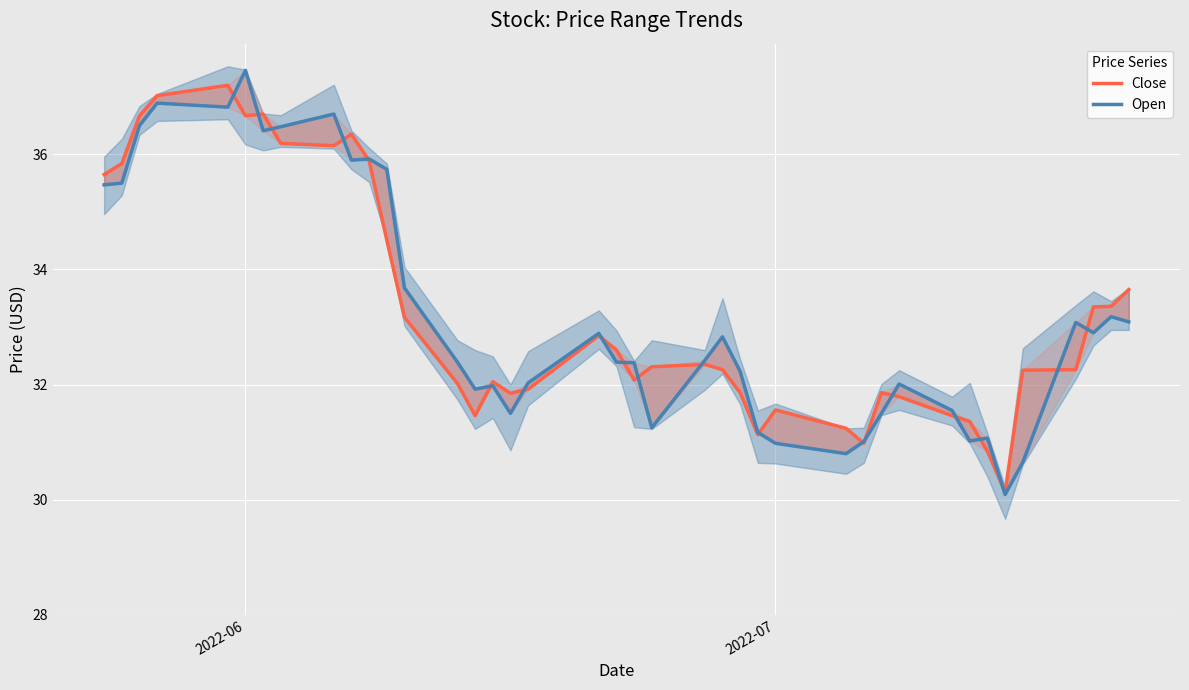

Reading left to right, what are all the values shown in this chart?

Close: 35.7	35.8	36.7	37.0	37.2	36.7	36.7	36.2	36.2	36.3	35.9	34.5	33.2	32.0	31.5	32.0	31.9	31.9	32.8	32.6	32.1	32.3	32.3	32.3	31.9	31.1	31.6	31.2	31.0	31.9	31.8	31.5	31.4	30.8	30.1	32.2	32.3	33.3	33.4	33.7
Open: 35.5	35.5	36.5	36.9	36.8	37.5	36.4	36.5	36.7	35.9	35.9	35.7	33.7	32.4	31.9	32.0	31.5	32.0	32.9	32.4	32.4	31.2	32.4	32.8	32.2	31.2	31.0	30.8	31.0	31.5	32.0	31.5	31.0	31.1	30.1	30.6	33.1	32.9	33.2	33.1